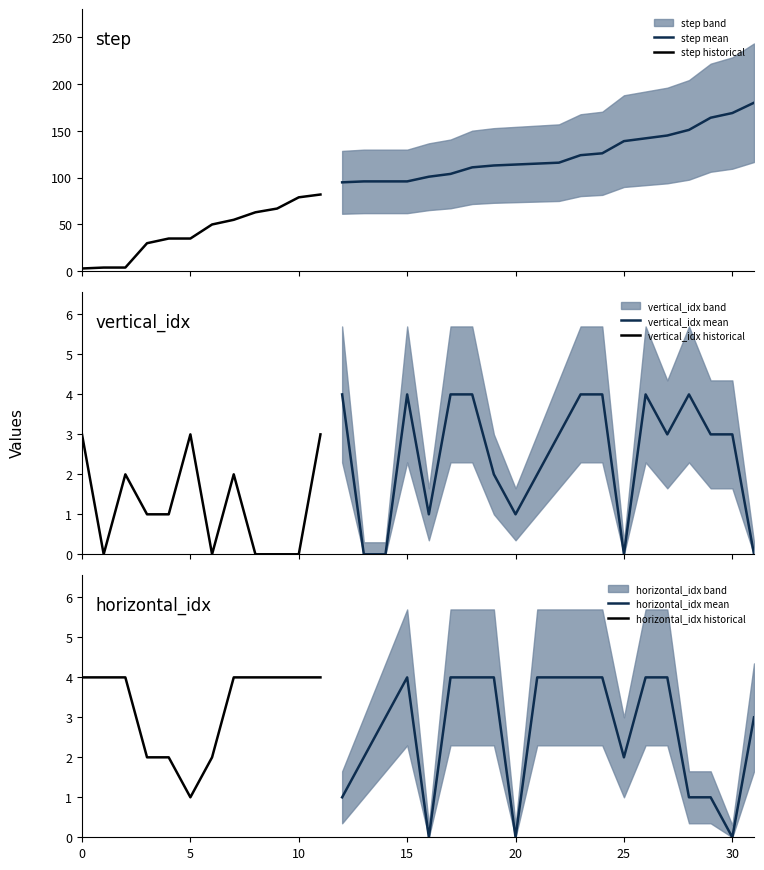

How many data points in step are above 101?

15